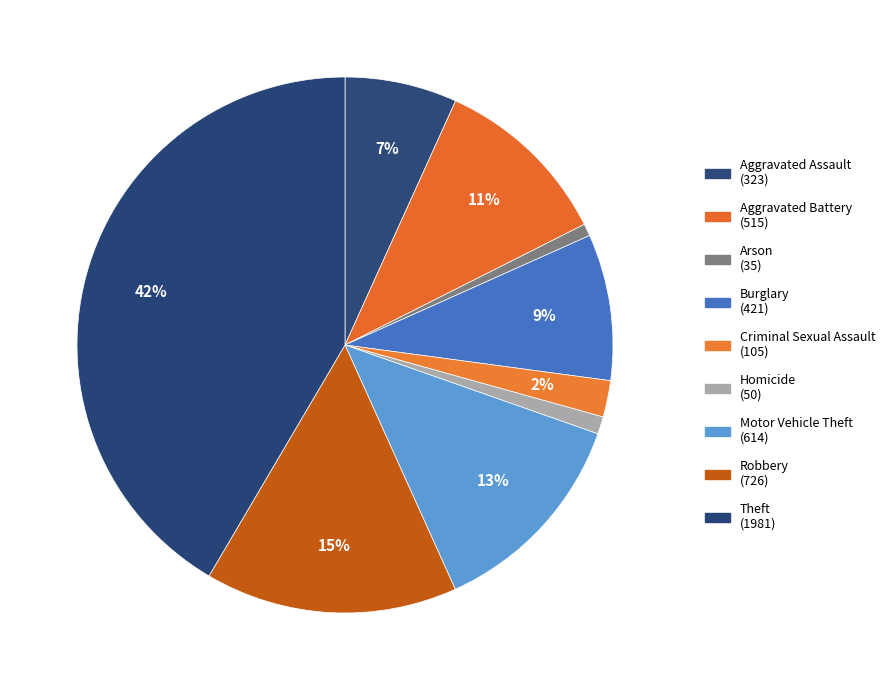

Do Robbery and Aggravated Assault together represent more than half of the pie?

No